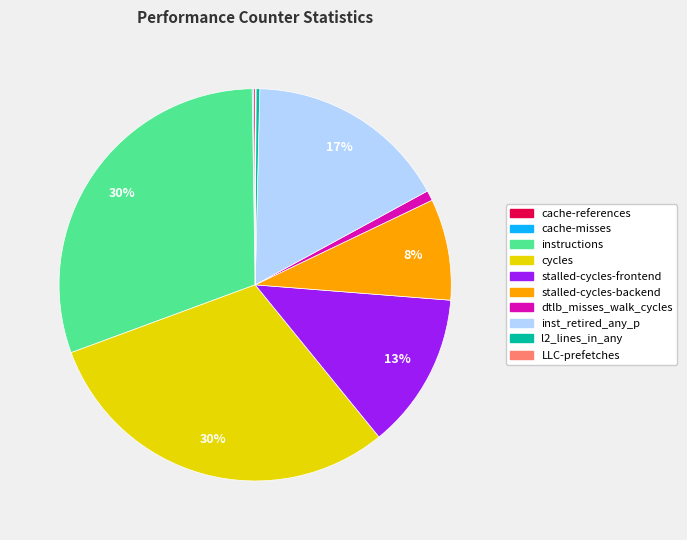

Combined, do stalled-cycles-frontend and dtlb_misses_walk_cycles account for over 50%?

No